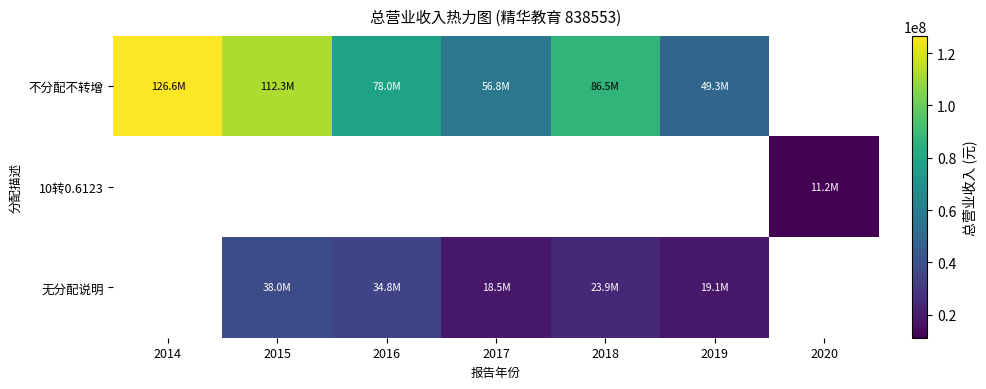

What is the difference between the 不分配不转增 values at 2014 and 2017?

69827980.4